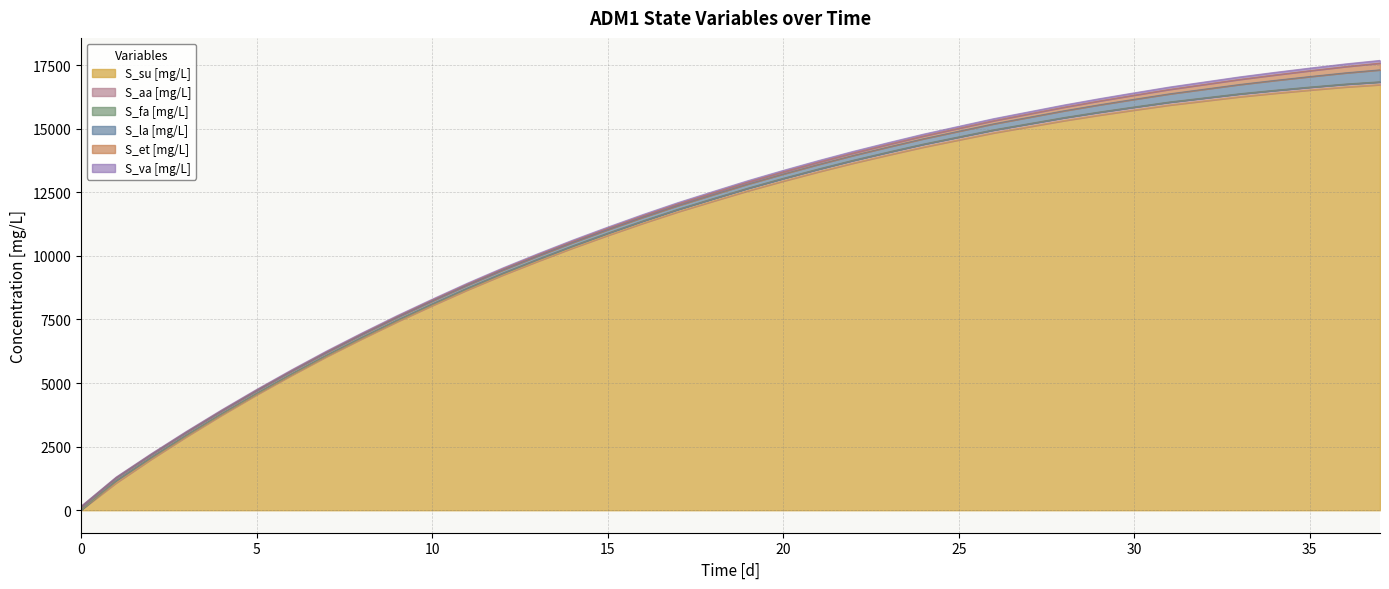

What is the value of the S_fa [mg/L] point at the 3rd from the left?

5.4